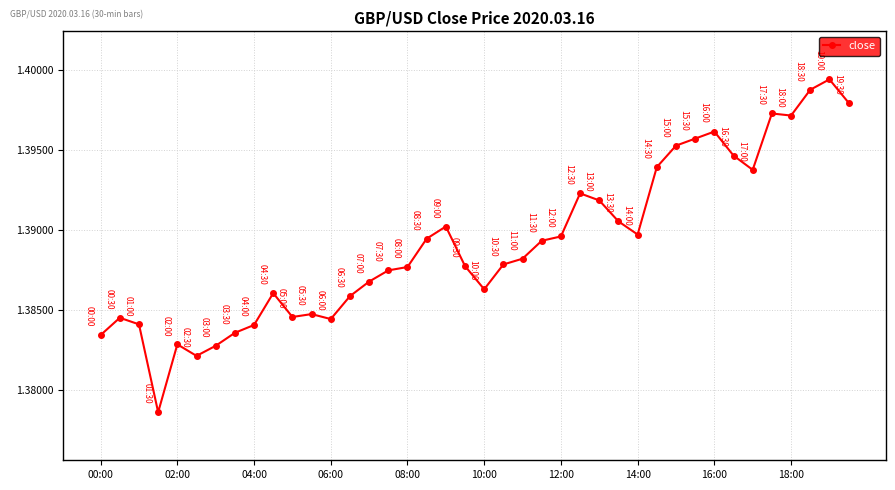

How many values are between 1 and 2?

40